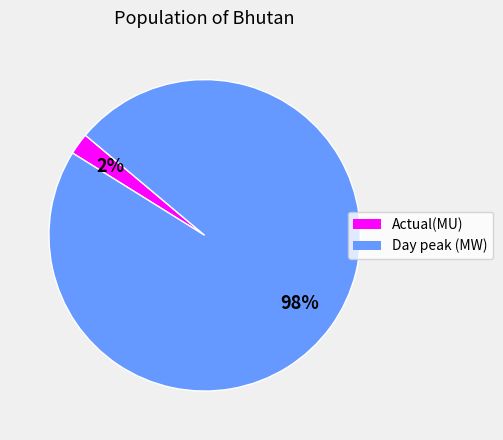

Which has a higher value, Actual(MU) or Day peak (MW)?

Day peak (MW)